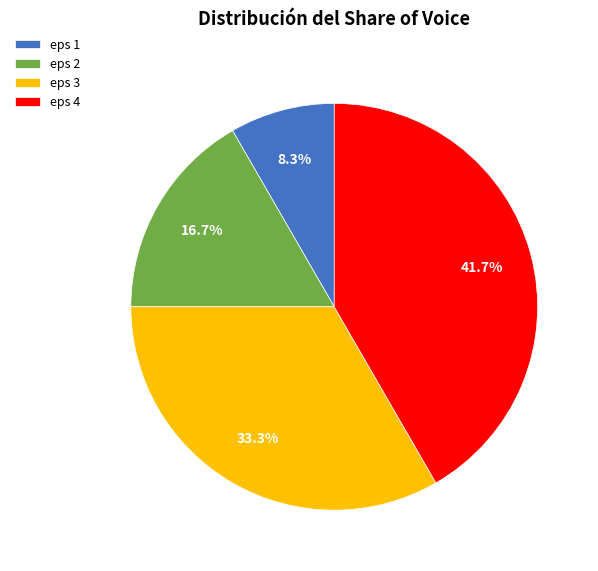

The eps 4 slice represents 56% of the pie. True or false?

False